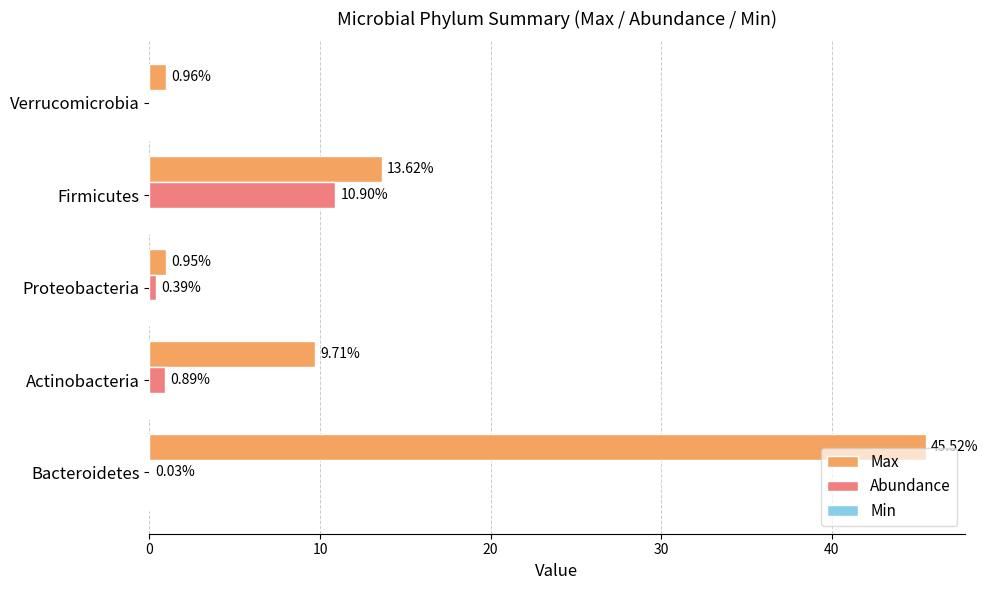

Between Firmicutes and Verrucomicrobia, which series saw the biggest shift?

Max